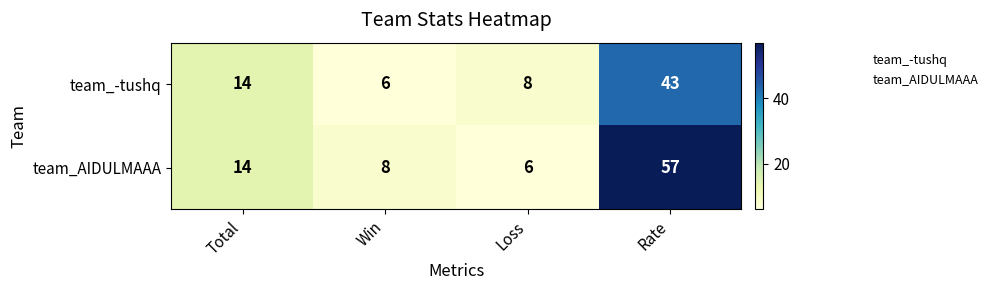

What is the sum of all team_AIDULMAAA values?

85